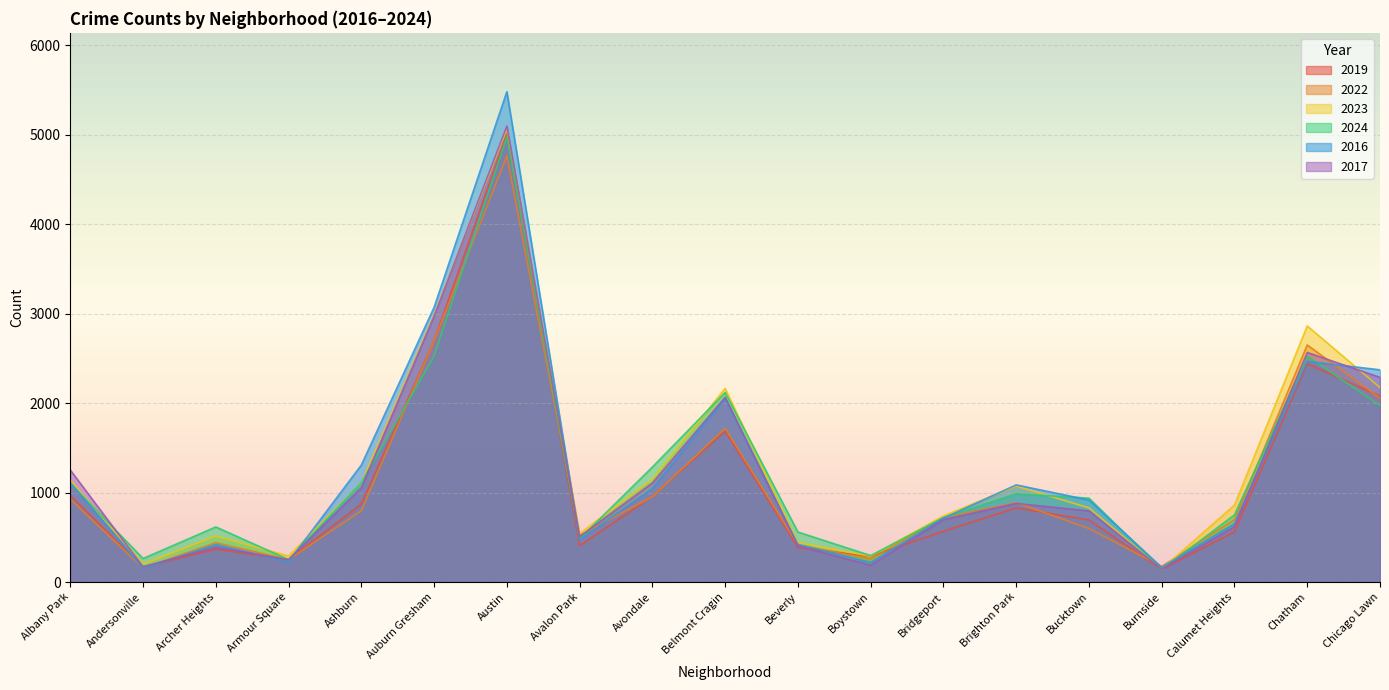

List the labels in order of 2019 value, smallest first.

Burnside, Andersonville, Armour Square, Boystown, Archer Heights, Beverly, Avalon Park, Calumet Heights, Bridgeport, Bucktown, Brighton Park, Ashburn, Avondale, Albany Park, Belmont Cragin, Chicago Lawn, Chatham, Auburn Gresham, Austin